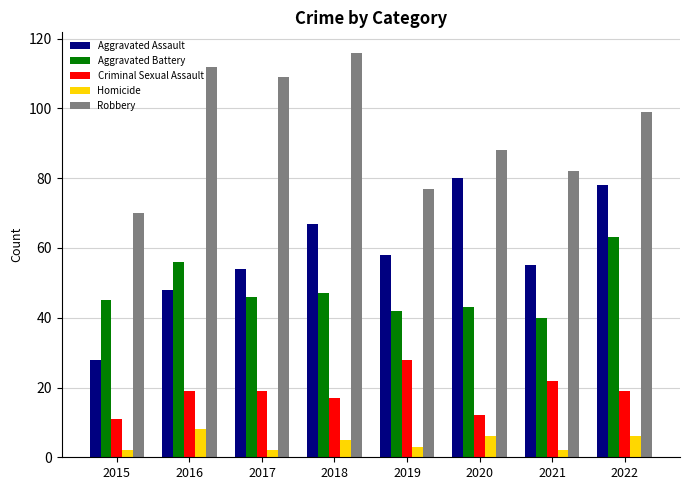

Which series has the largest total across all categories?

Robbery